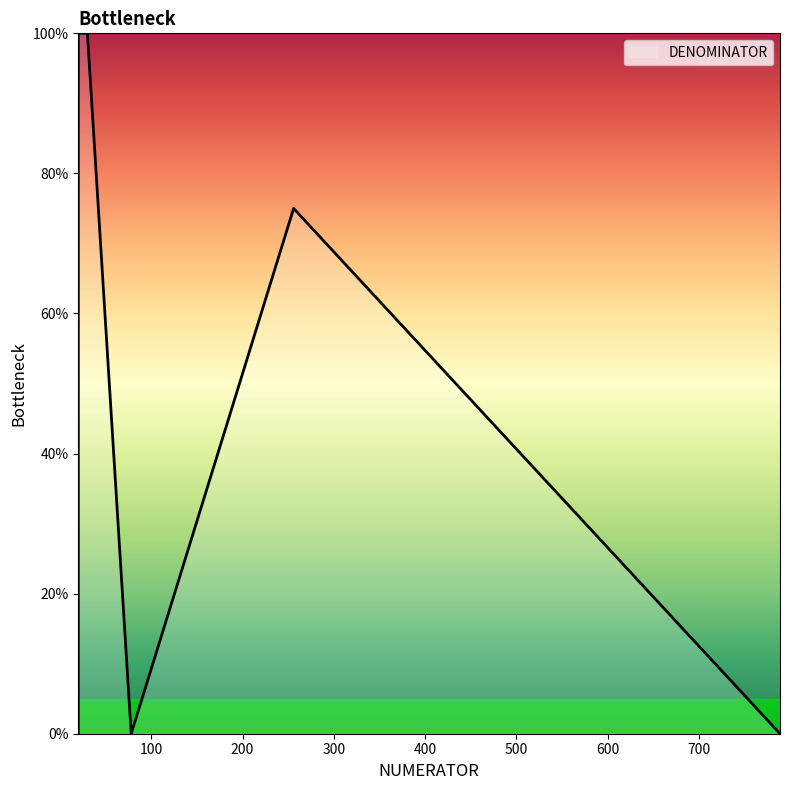

At which label does the data first exceed 75?

30